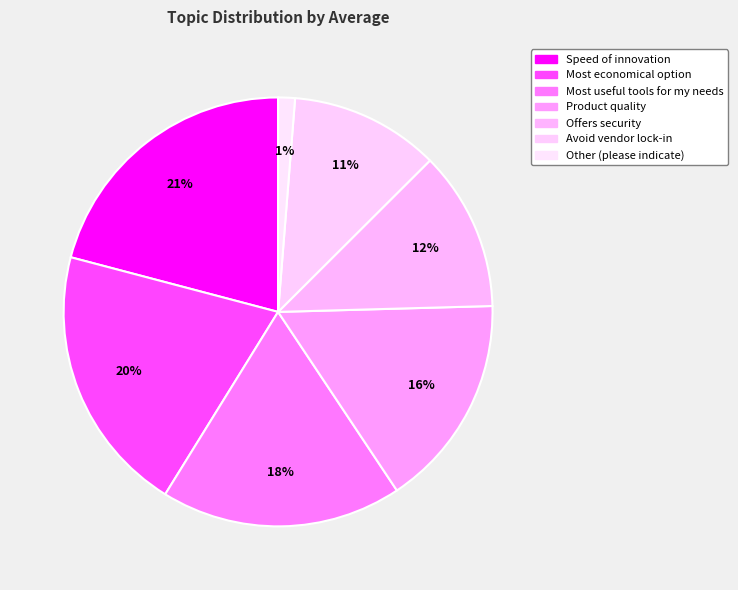

The Speed of innovation slice represents 21% of the pie. True or false?

True